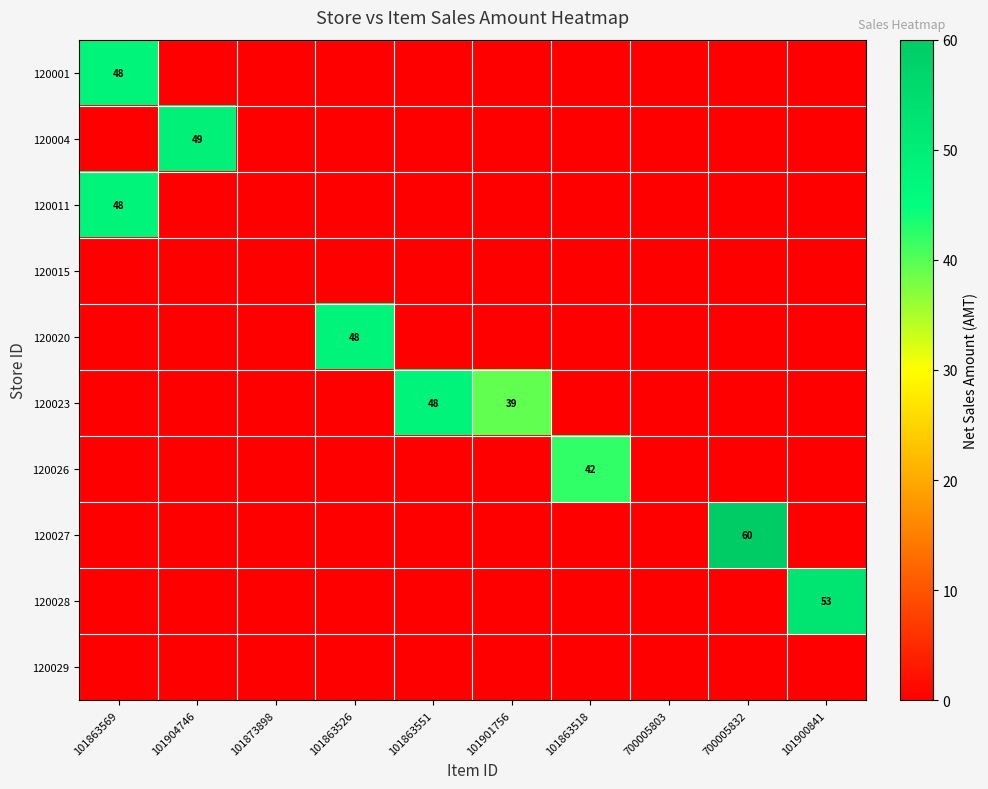

Which series has the largest range (max minus min)?

120027